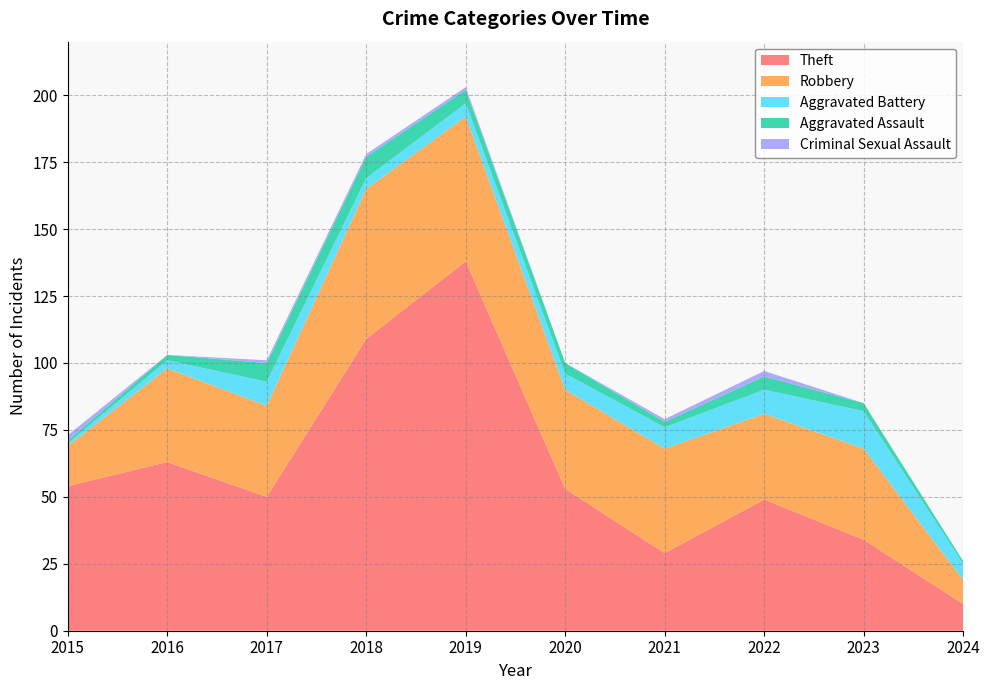

Reading right to left, what are all the values shown in this chart?

Theft: 2024=10	2023=34	2022=49	2021=29	2020=53	2019=138	2018=109	2017=50	2016=63	2015=54
Robbery: 2024=9	2023=34	2022=32	2021=39	2020=37	2019=54	2018=56	2017=34	2016=35	2015=15
Aggravated Battery: 2024=6	2023=14	2022=9	2021=8	2020=6	2019=5	2018=4	2017=9	2016=3	2015=1
Aggravated Assault: 2024=1	2023=3	2022=5	2021=2	2020=4	2019=5	2018=8	2017=7	2016=2	2015=1
Criminal Sexual Assault: 2024=0	2023=0	2022=2	2021=1	2020=0	2019=1	2018=1	2017=1	2016=0	2015=2